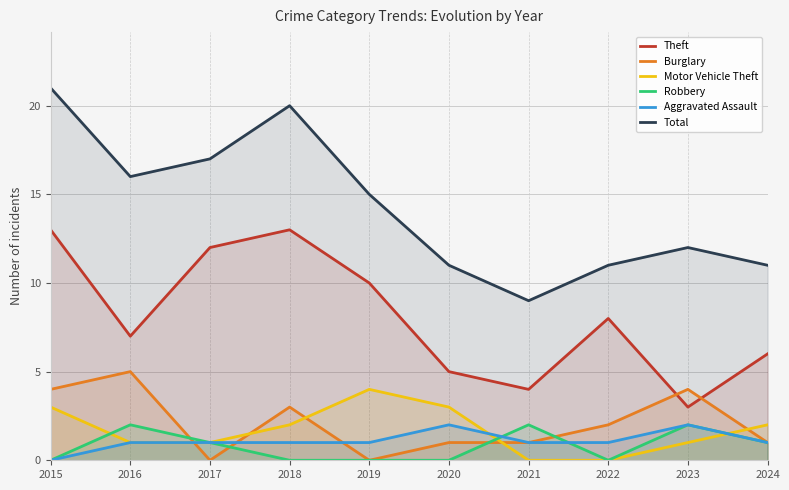

Which has a higher value, 2015 or 2020?

2015